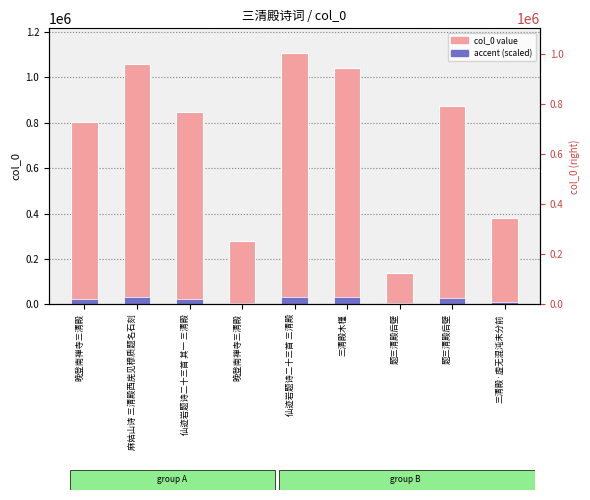

List the series in order of their overall mean, highest first.

col_0, accent (scaled)